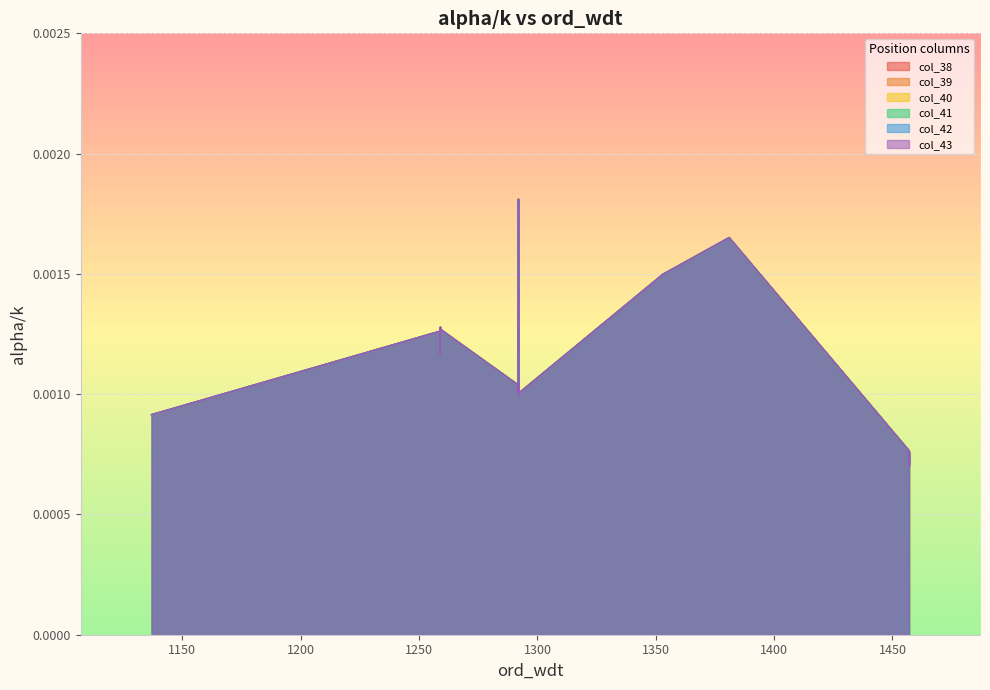

List the labels in order of col_43 value, largest first.

1292, 1292, 1381, 1353, 1292, 1259, 1259, 1259, 1259, 1259, 1292, 1292, 1292, 1137, 1457, 1457, 1457, 1457, 1457, 1457